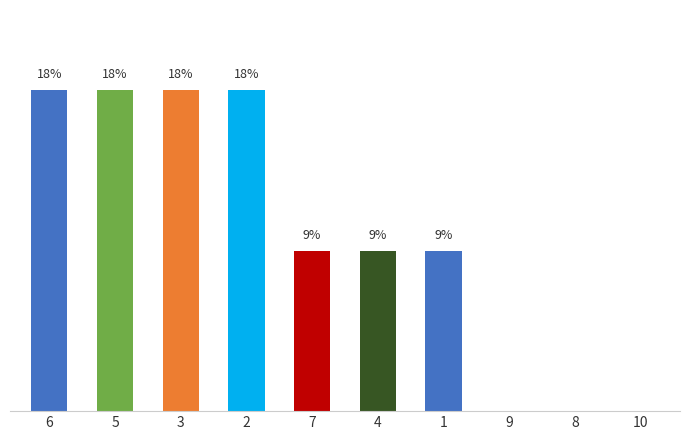

List the labels in order of value, largest first.

6, 5, 3, 2, 7, 4, 1, 9, 8, 10